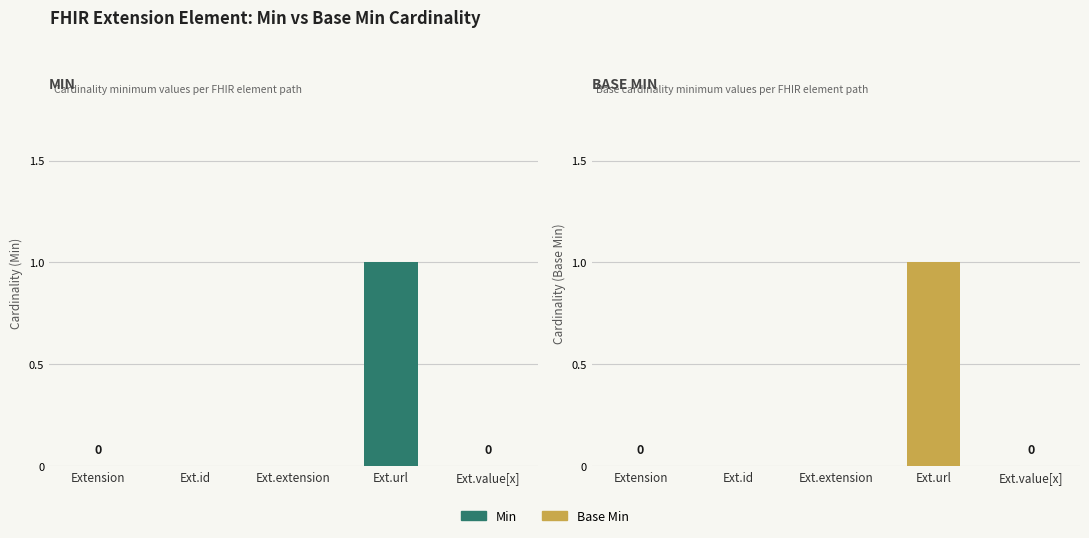

Rank the categories by Min value from lowest to highest.

Extension, Ext.id, Ext.extension, Ext.value[x], Ext.url